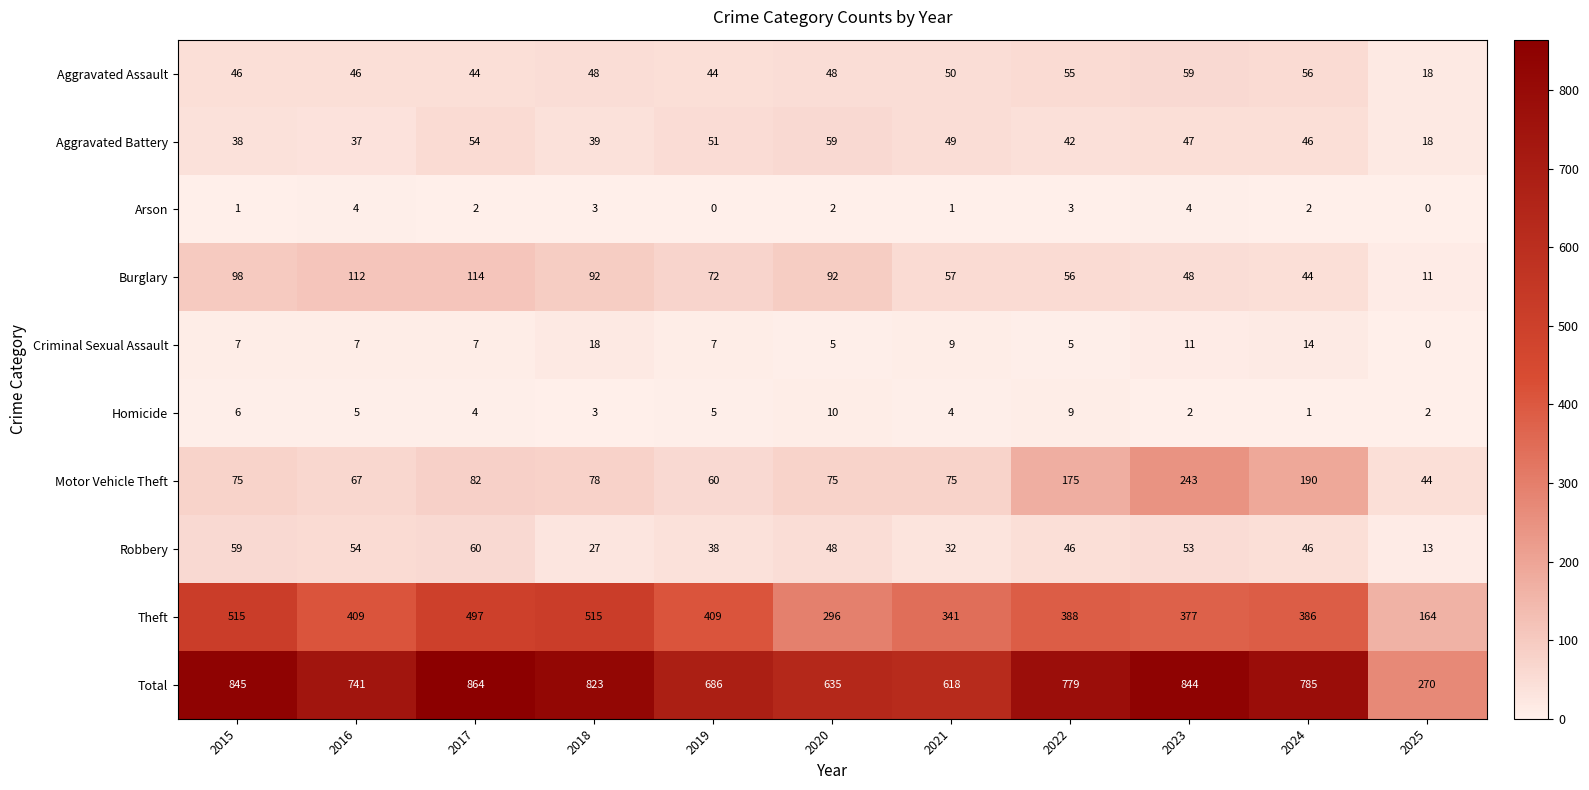

How many categories are shown in the chart?

11